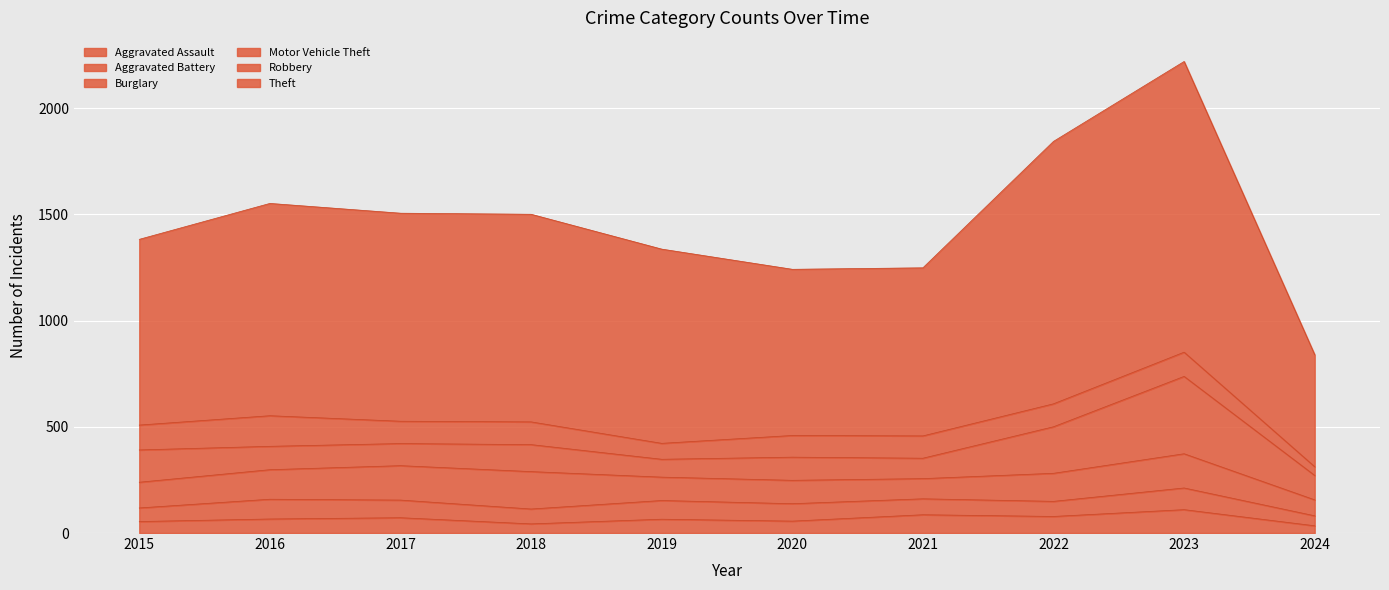

Does the chart display data point markers on the line(s)?

No